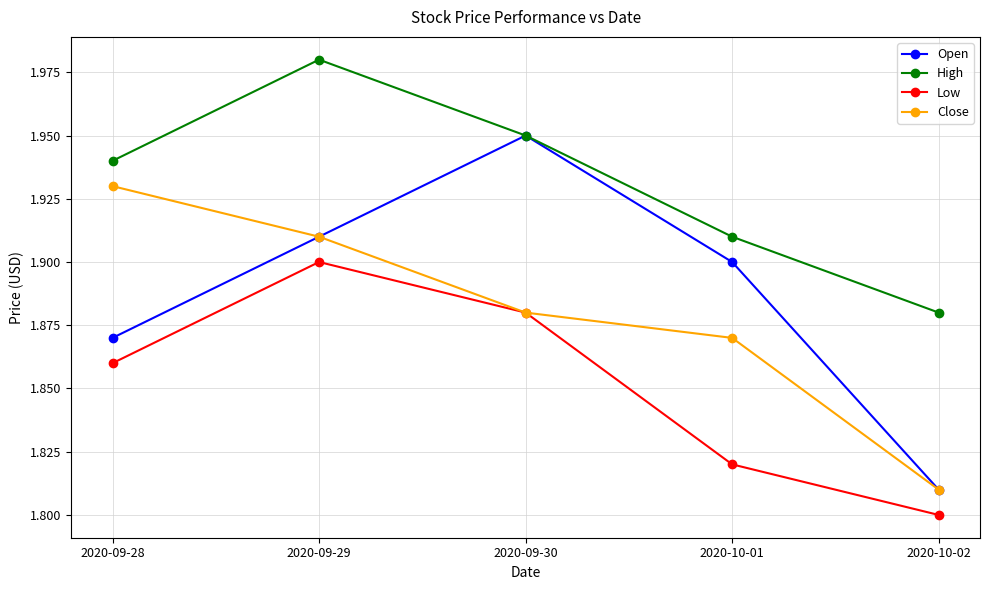

Which category has the highest value in the Low series?

2020-09-29